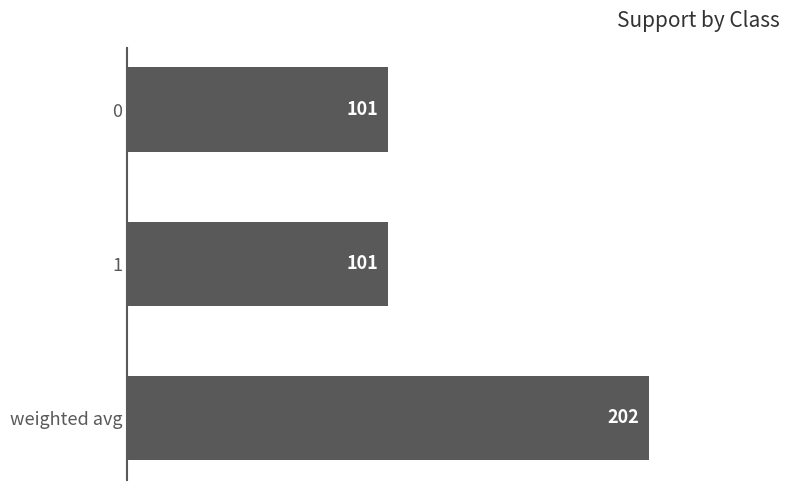

Between weighted avg and 0, which is larger?

weighted avg